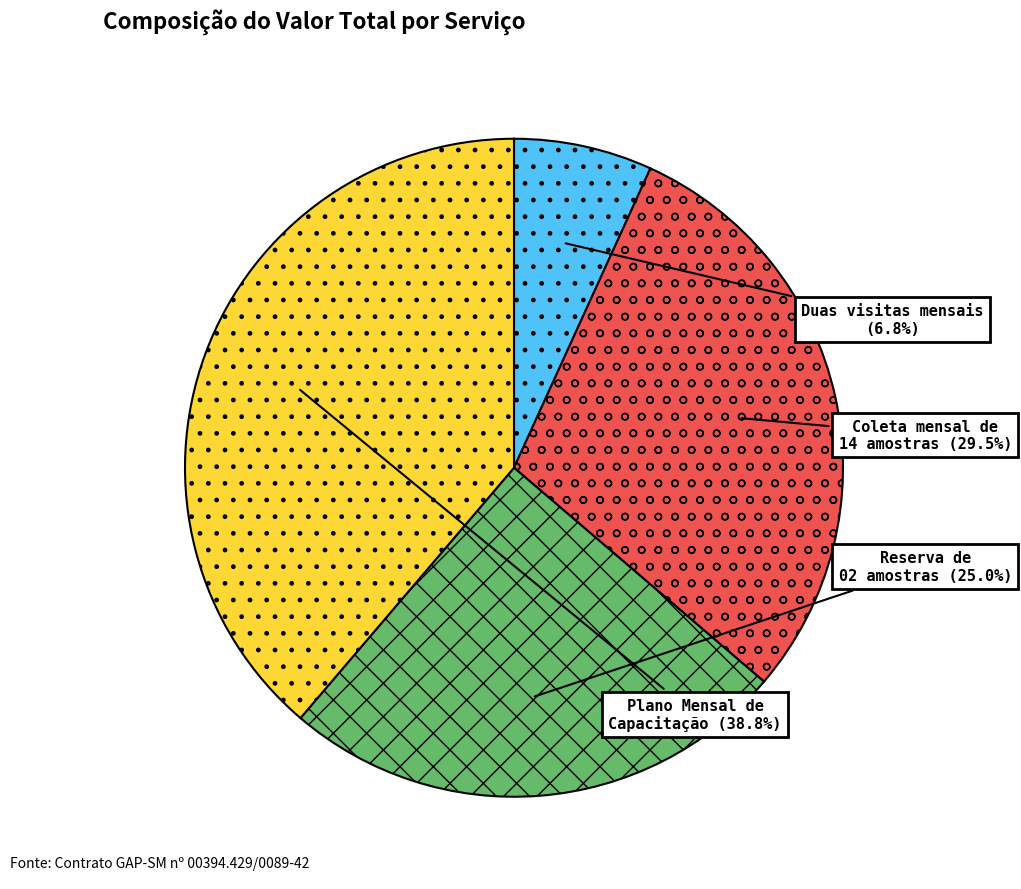

Which slice is the smallest?

Duas visitas mensais